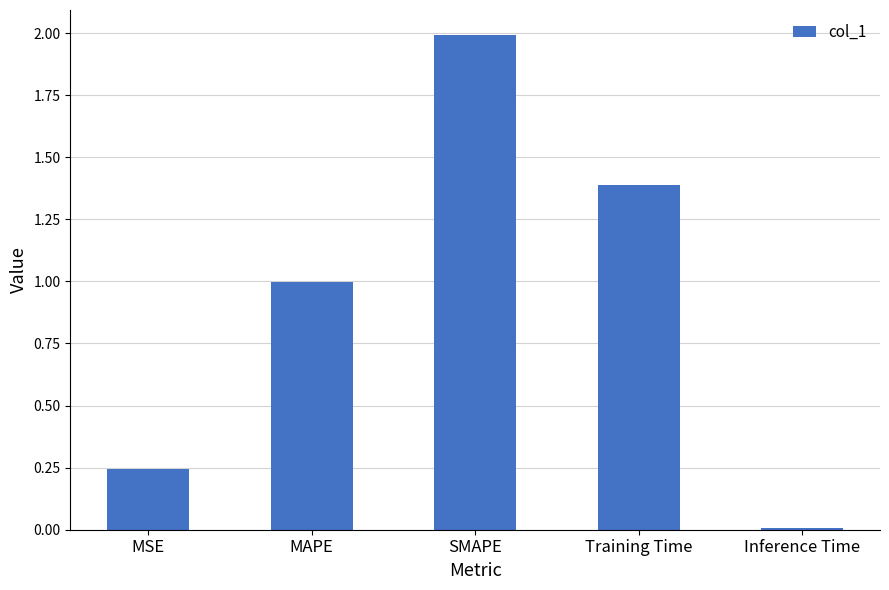

What position from the left is SMAPE?

3